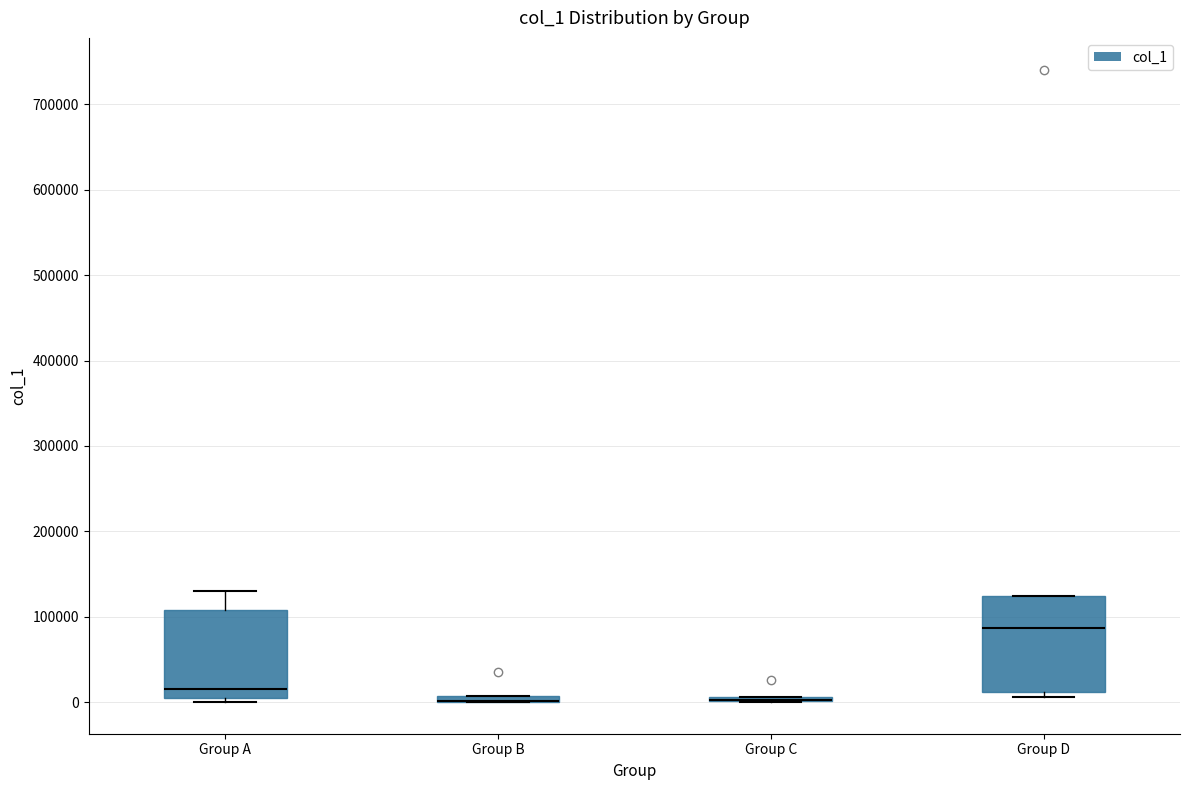

Where is the upper edge of the box for Group B on the y-axis? The values are not printed on the chart, so give them approximately, as read against the axis.

10000